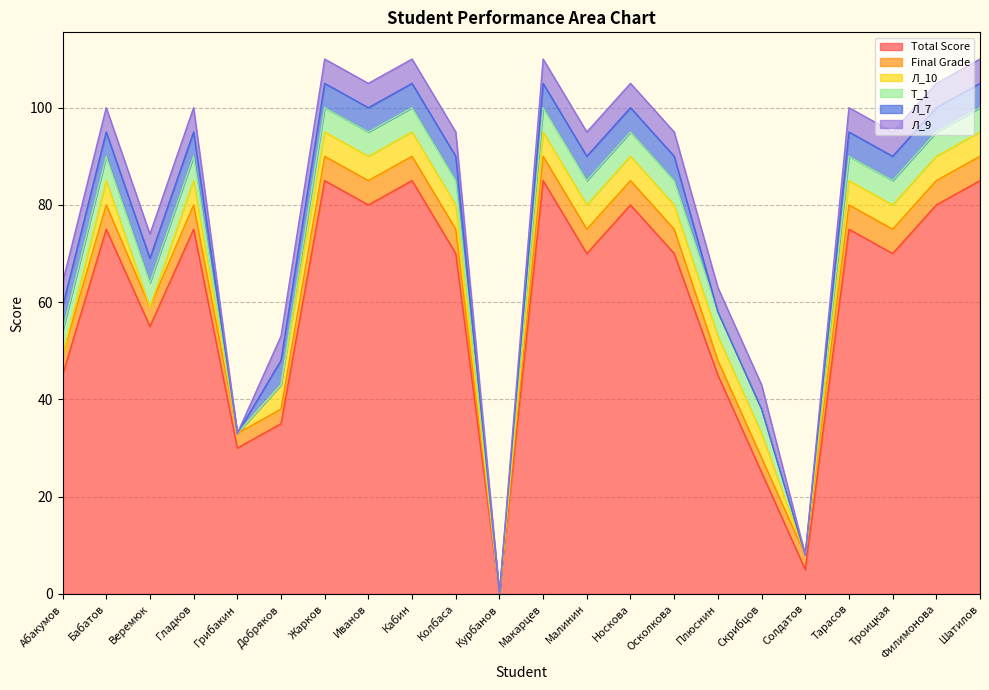

What position from the right is Троицкая?

3